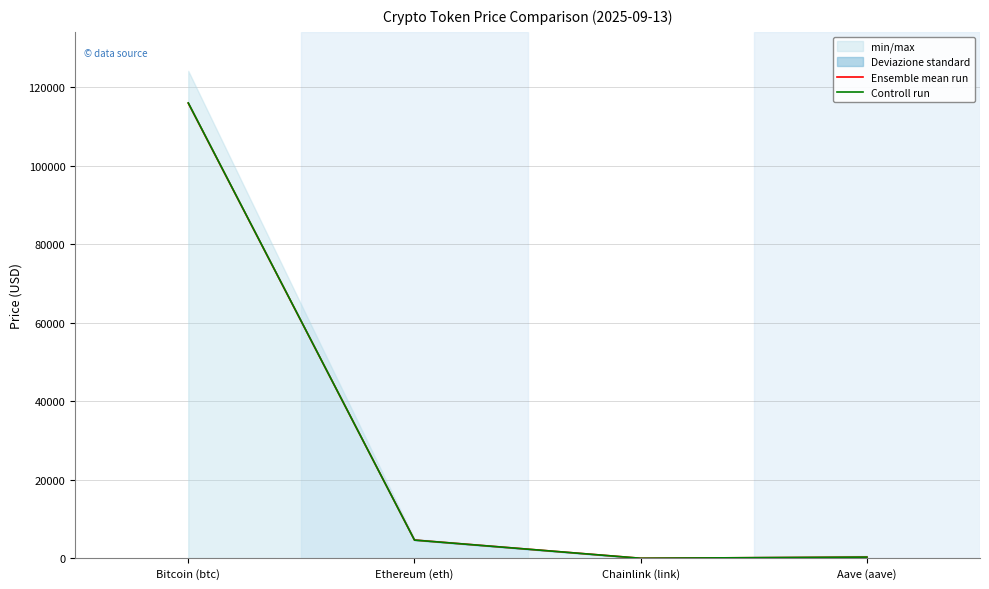

The Ensemble mean run series shows 24.9 at Chainlink (link). True or false?

True